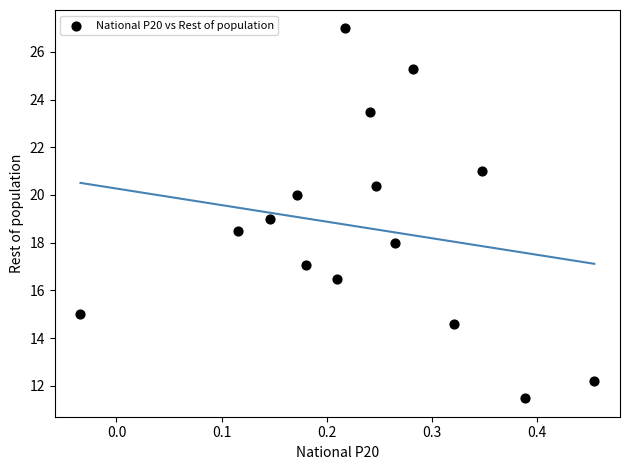

What is the range of Y values (max minus min)?

15.5